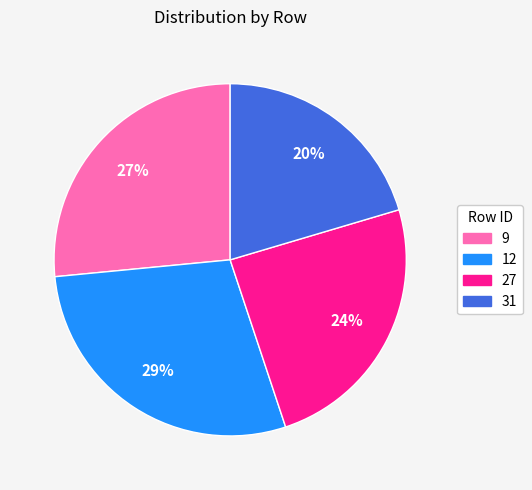

To the nearest percent, what is the average slice percentage?

25%